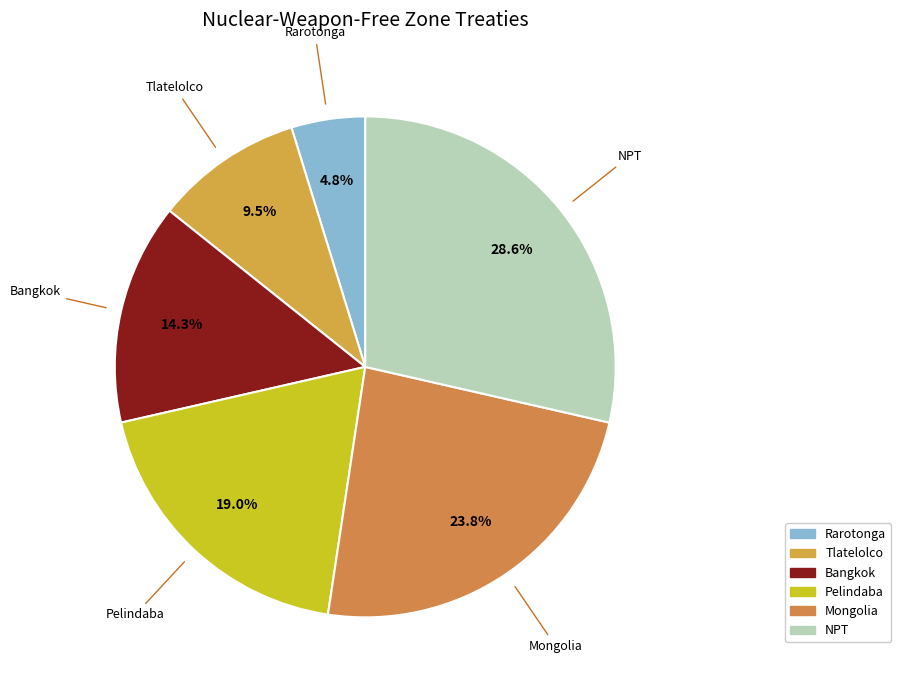

To the nearest percent, what portion does Bangkok represent?

14%